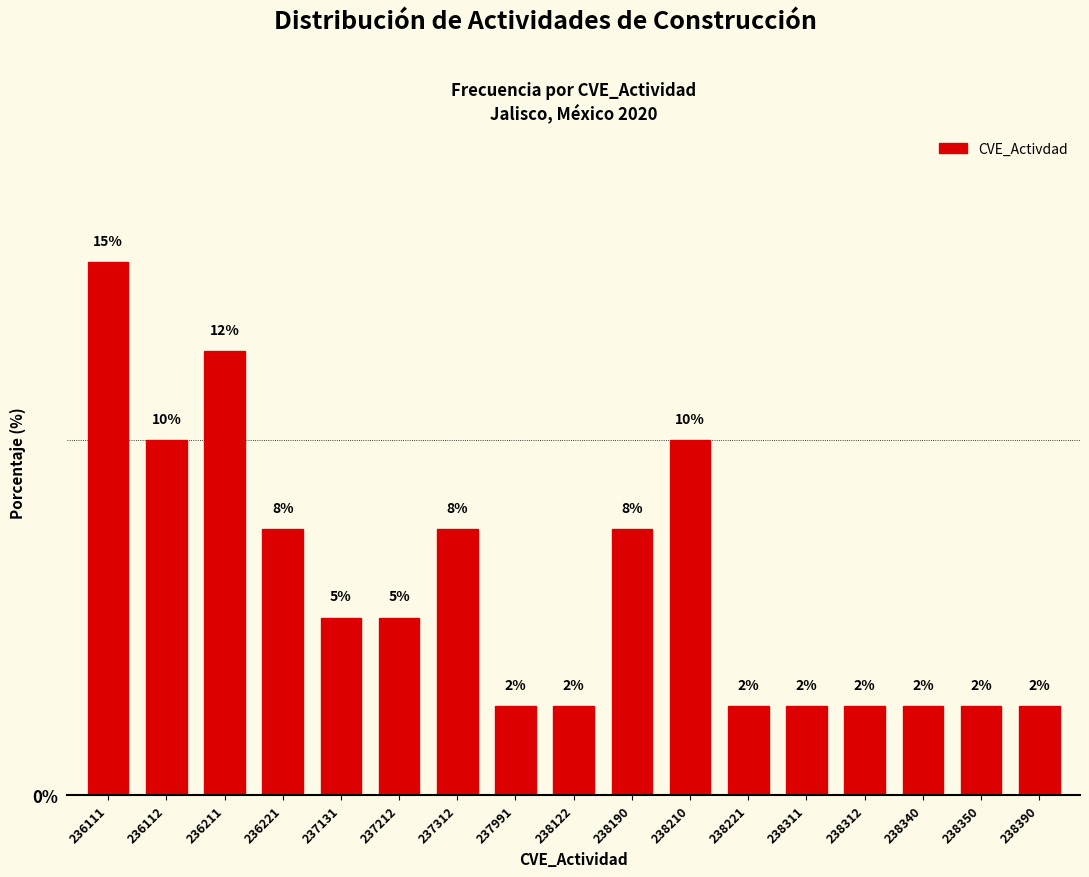

How many bars are there in total?

17